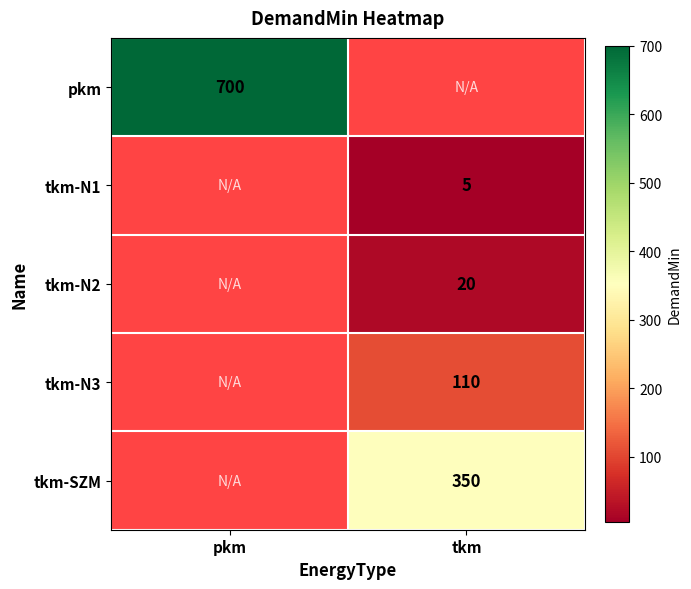

At how many categories does at least one series exceed 678?

1